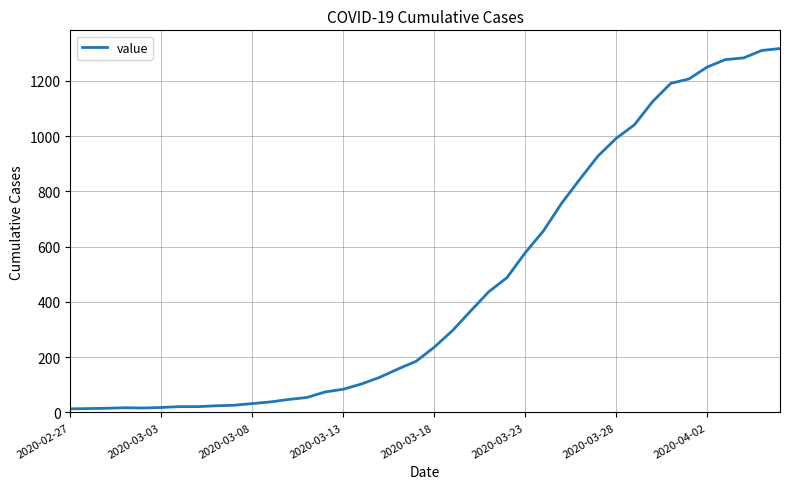

How many values are below 236?

20